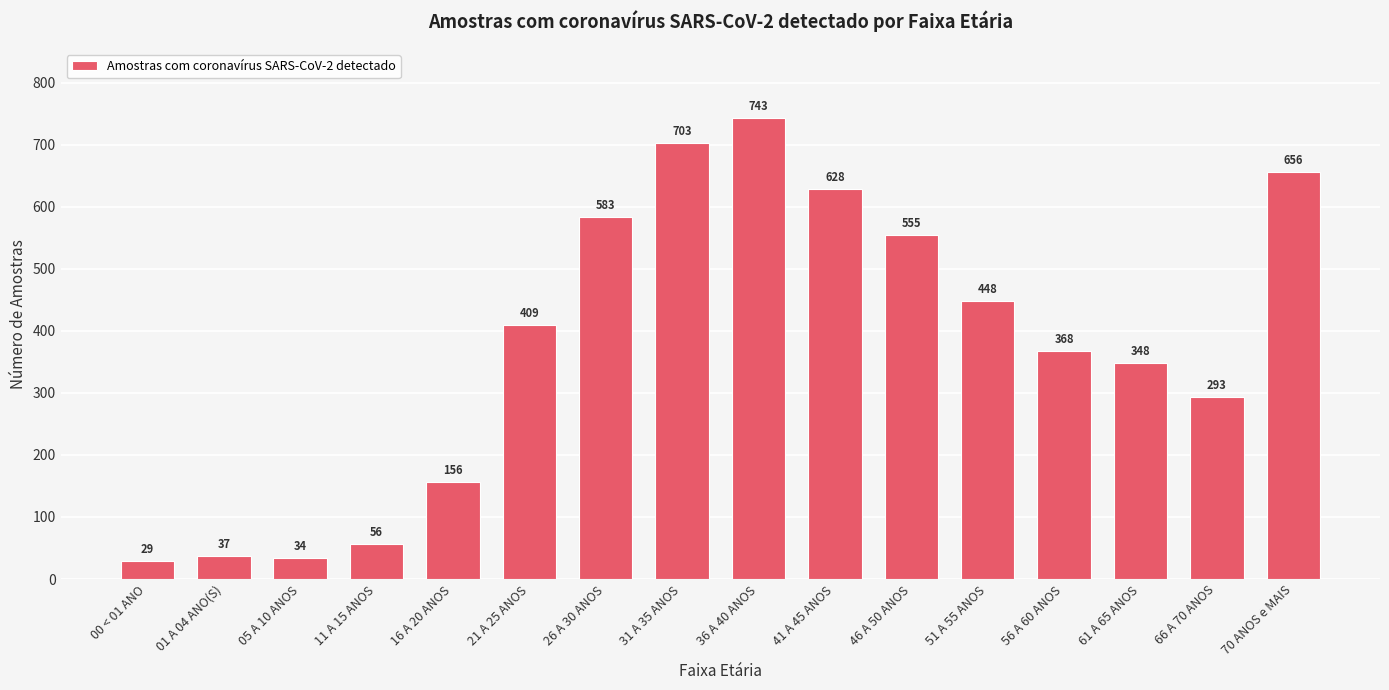

Between 26 A 30 ANOS and 21 A 25 ANOS, which is larger?

26 A 30 ANOS